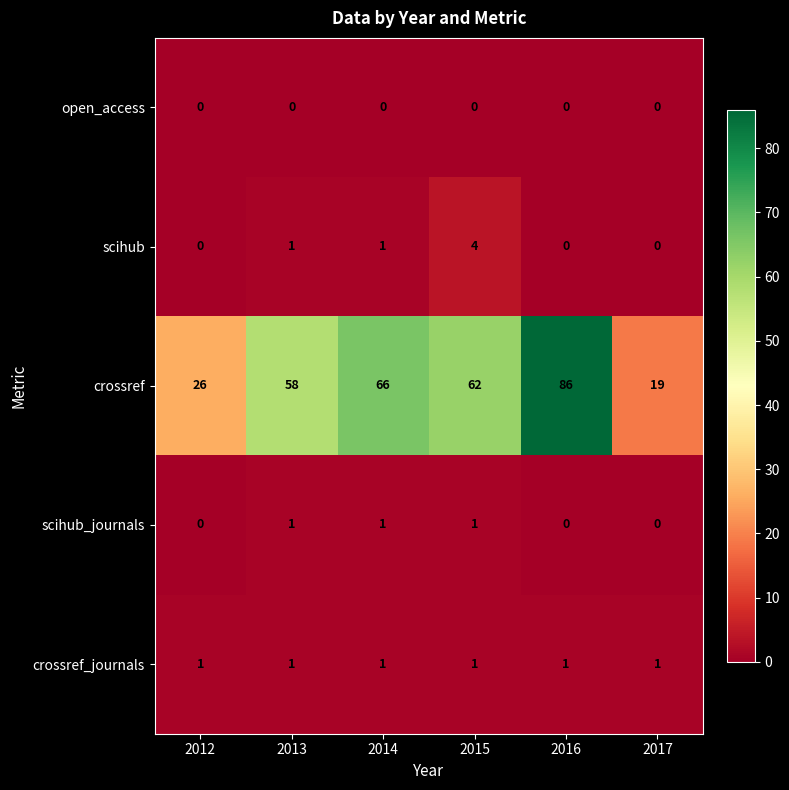

Count the number of data series in this chart.

5